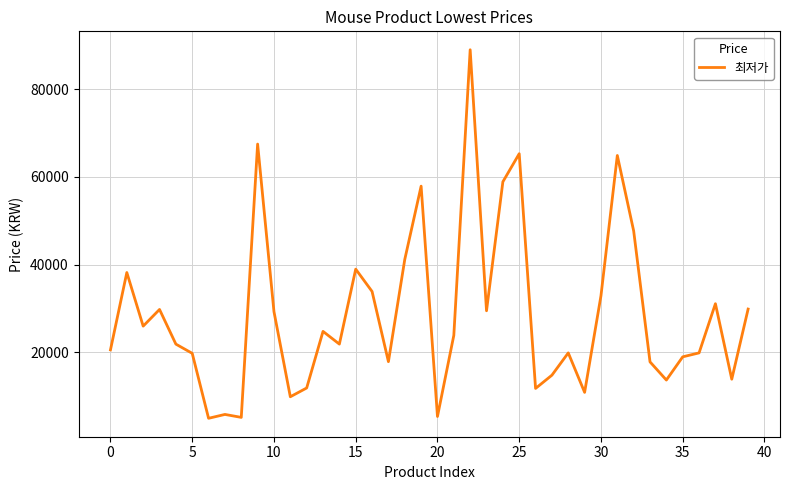

What is the maximum value shown in the chart?

89000